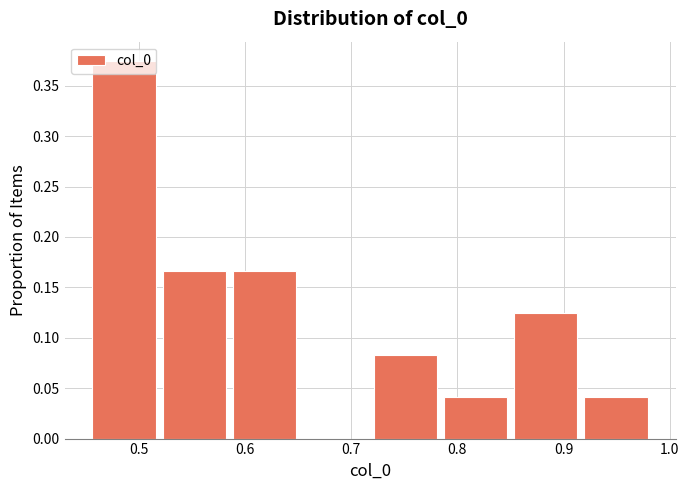

Reading left to right, list every bar in this chart as the range it spans on the x-axis followed by its height. Neither the bar edges nor the heights are printed on the chart, so give them approximately, as read against the axes.

0.46 to 0.52: 0.375
0.52 to 0.59: 0.165
0.59 to 0.65: 0.165
0.65 to 0.72: 0
0.72 to 0.79: 0.085
0.79 to 0.85: 0.040
0.85 to 0.92: 0.125
0.92 to 0.99: 0.040